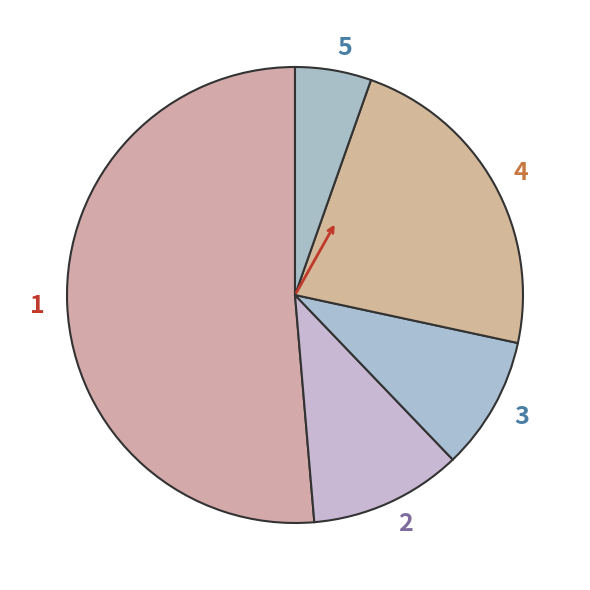

Approximately how many times larger is the value at 4 compared to 1?

0.4